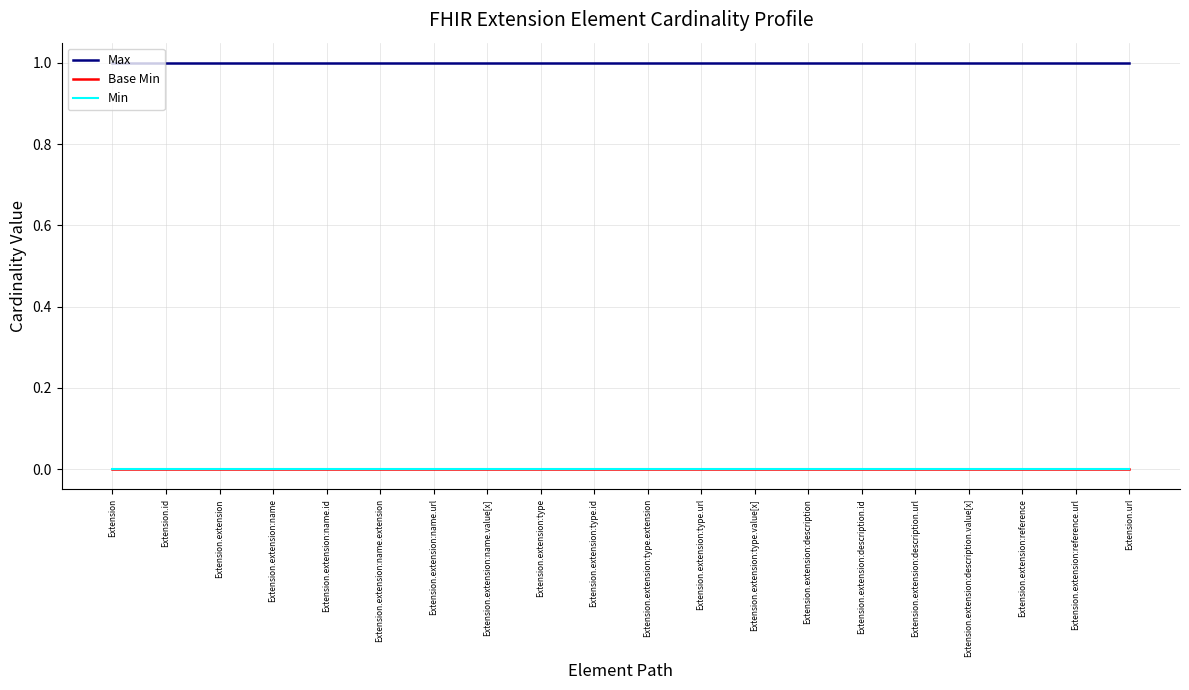

List the series in order of their peak value, highest first.

Max, Base Min, Min